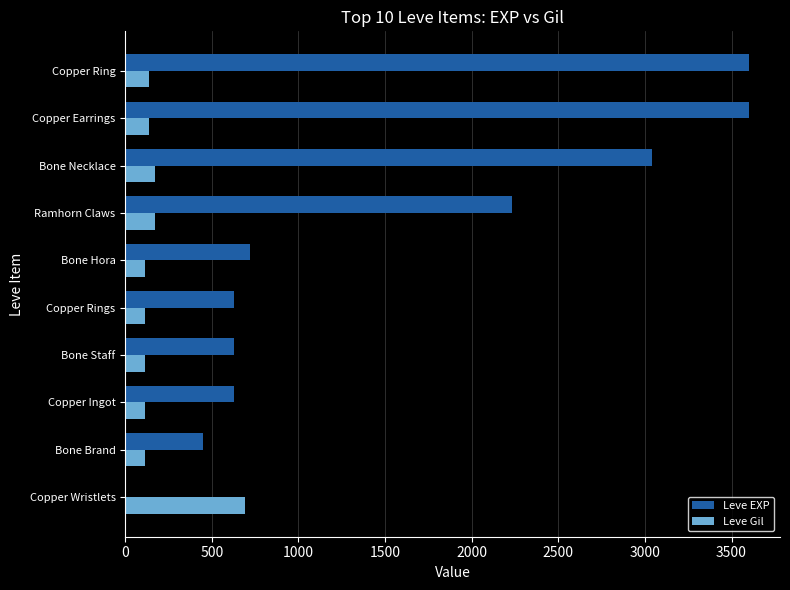

Is it true that Leve Gil equals 113 at Bone Staff?

True